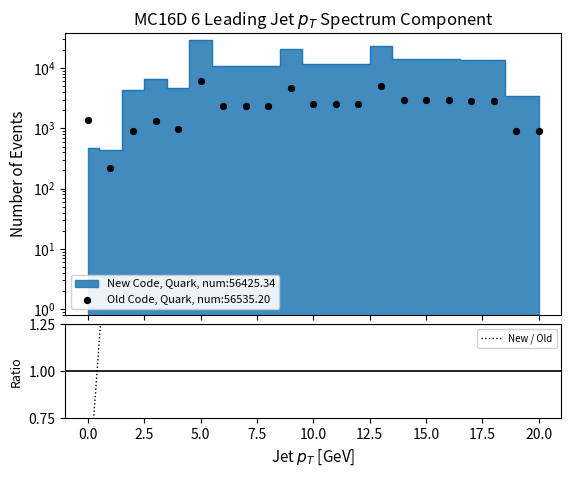

Which has a higher value, 22.5 or 5.0?

5.0